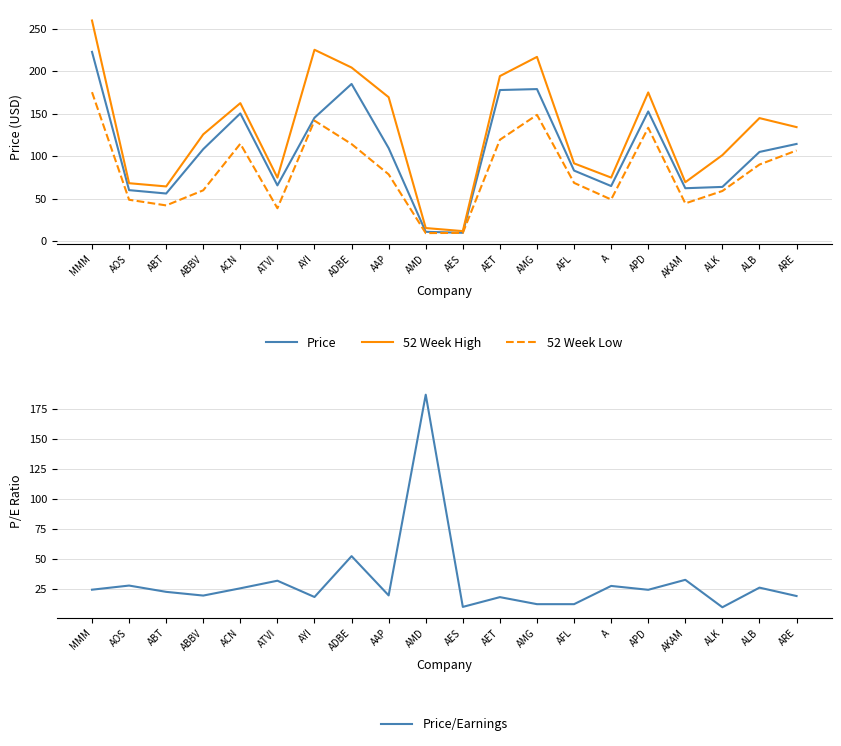

True or false: 52 Week High and 52 Week Low intersect in this chart.

False